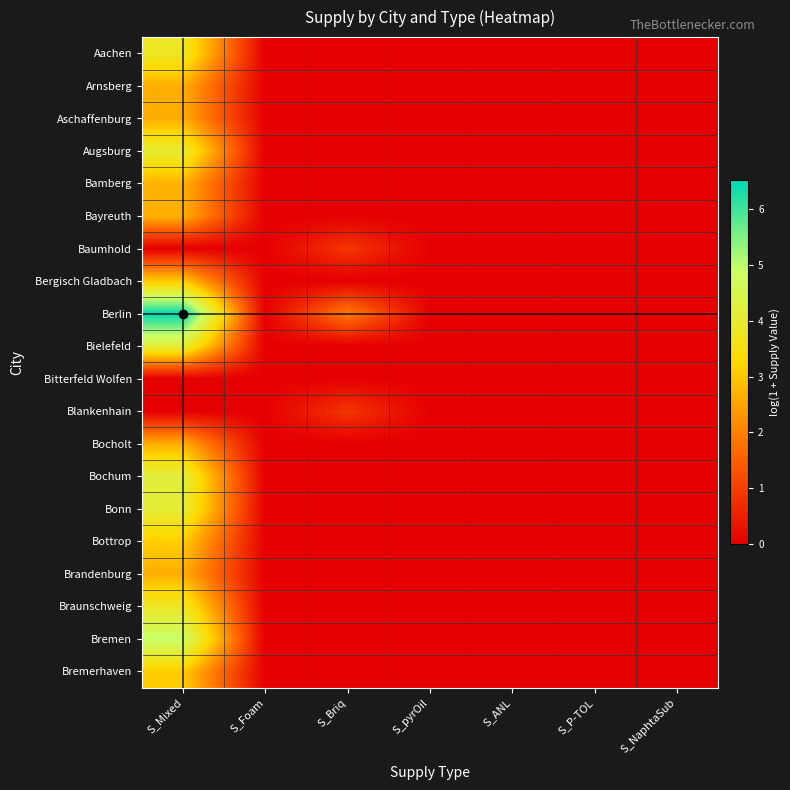

Reading right to left, transcribe all the data shown in this chart.

Aachen: S_NaphtaSub=0.0	S_P-TOL=0.0	S_ANL=0.0	S_pyrOil=0.0	S_Briq=0.0	S_Foam=0.0	S_Mixed=3.8
Arnsberg: S_NaphtaSub=0.0	S_P-TOL=0.0	S_ANL=0.0	S_pyrOil=0.0	S_Briq=0.0	S_Foam=0.0	S_Mixed=2.7
Aschaffenburg: S_NaphtaSub=0.0	S_P-TOL=0.0	S_ANL=0.0	S_pyrOil=0.0	S_Briq=0.0	S_Foam=0.0	S_Mixed=2.6
Augsburg: S_NaphtaSub=0.0	S_P-TOL=0.0	S_ANL=0.0	S_pyrOil=0.0	S_Briq=0.0	S_Foam=0.0	S_Mixed=4.0
Bamberg: S_NaphtaSub=0.0	S_P-TOL=0.0	S_ANL=0.0	S_pyrOil=0.0	S_Briq=0.0	S_Foam=0.0	S_Mixed=2.7
Bayreuth: S_NaphtaSub=0.0	S_P-TOL=0.0	S_ANL=0.0	S_pyrOil=0.0	S_Briq=0.0	S_Foam=0.0	S_Mixed=2.7
Baumhold: S_NaphtaSub=0.0	S_P-TOL=0.0	S_ANL=0.0	S_pyrOil=0.0	S_Briq=0.9	S_Foam=0.0	S_Mixed=0.0
Bergisch Gladbach: S_NaphtaSub=0.0	S_P-TOL=0.0	S_ANL=0.0	S_pyrOil=0.0	S_Briq=0.0	S_Foam=0.0	S_Mixed=3.1
Berlin: S_NaphtaSub=0.0	S_P-TOL=0.0	S_ANL=0.0	S_pyrOil=0.0	S_Briq=2.0	S_Foam=0.0	S_Mixed=6.5
Bielefeld: S_NaphtaSub=0.0	S_P-TOL=0.0	S_ANL=0.0	S_pyrOil=0.0	S_Briq=0.0	S_Foam=0.0	S_Mixed=4.1
Bitterfeld Wolfen: S_NaphtaSub=0.0	S_P-TOL=0.0	S_ANL=0.0	S_pyrOil=0.0	S_Briq=0.0	S_Foam=0.0	S_Mixed=0.0
Blankenhain: S_NaphtaSub=0.0	S_P-TOL=0.0	S_ANL=0.0	S_pyrOil=0.0	S_Briq=0.9	S_Foam=0.0	S_Mixed=0.0
Bocholt: S_NaphtaSub=0.0	S_P-TOL=0.0	S_ANL=0.0	S_pyrOil=0.0	S_Briq=0.0	S_Foam=0.0	S_Mixed=2.6
Bochum: S_NaphtaSub=0.0	S_P-TOL=0.0	S_ANL=0.0	S_pyrOil=0.0	S_Briq=0.0	S_Foam=0.0	S_Mixed=4.2
Bonn: S_NaphtaSub=0.0	S_P-TOL=0.0	S_ANL=0.0	S_pyrOil=0.0	S_Briq=0.0	S_Foam=0.0	S_Mixed=4.1
Bottrop: S_NaphtaSub=0.0	S_P-TOL=0.0	S_ANL=0.0	S_pyrOil=0.0	S_Briq=0.0	S_Foam=0.0	S_Mixed=3.1
Brandenburg: S_NaphtaSub=0.0	S_P-TOL=0.0	S_ANL=0.0	S_pyrOil=0.0	S_Briq=0.0	S_Foam=0.0	S_Mixed=2.7
Braunschweig: S_NaphtaSub=0.0	S_P-TOL=0.0	S_ANL=0.0	S_pyrOil=0.0	S_Briq=0.0	S_Foam=0.0	S_Mixed=3.8
Bremen: S_NaphtaSub=0.0	S_P-TOL=0.0	S_ANL=0.0	S_pyrOil=0.0	S_Briq=0.0	S_Foam=0.0	S_Mixed=4.9
Bremerhaven: S_NaphtaSub=0.0	S_P-TOL=0.0	S_ANL=0.0	S_pyrOil=0.0	S_Briq=0.0	S_Foam=0.0	S_Mixed=3.1